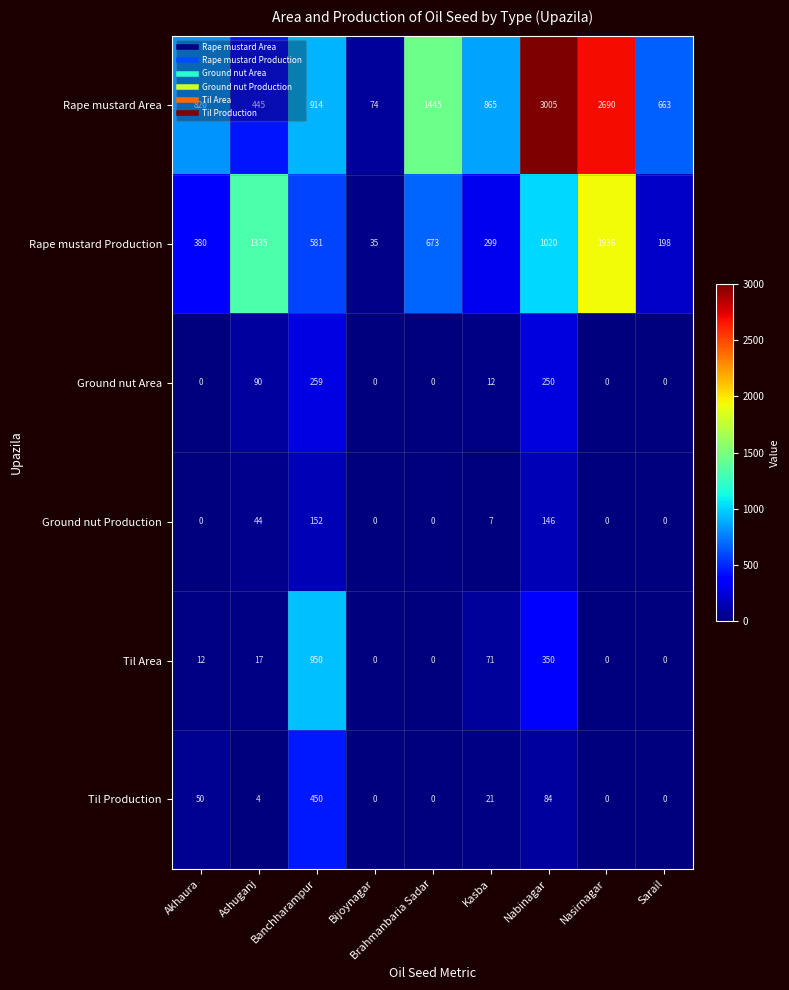

Where is Ground nut Production nearest to the value 76?

Ashuganj